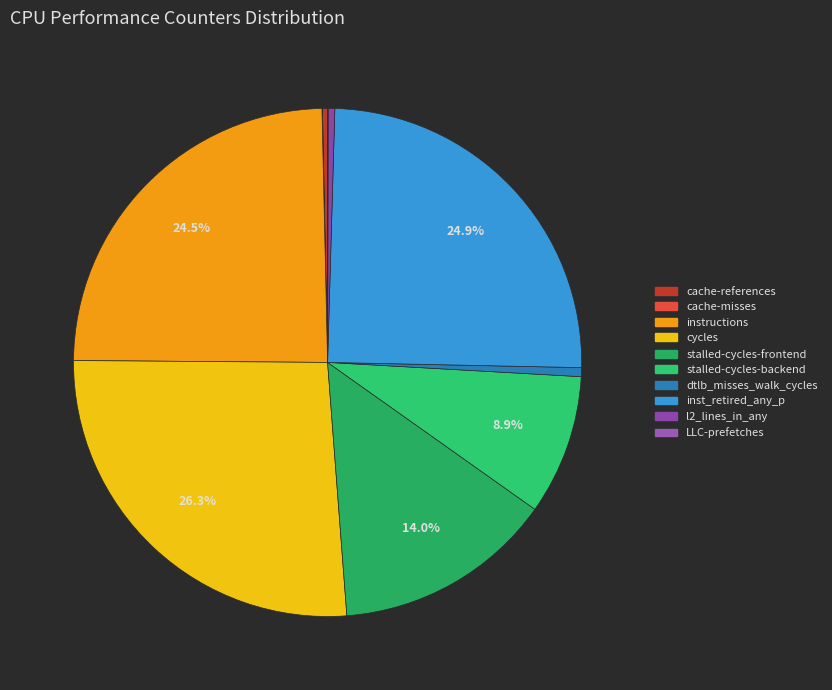

What percentage is the instructions slice, to the nearest percent?

25%